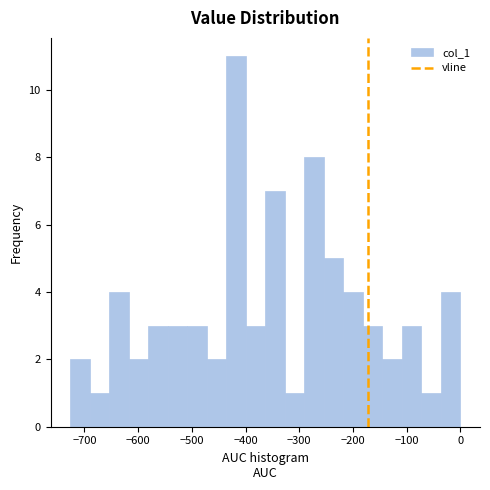

Read against the x-axis, roughly where is the centre of the tallest bar?

-420